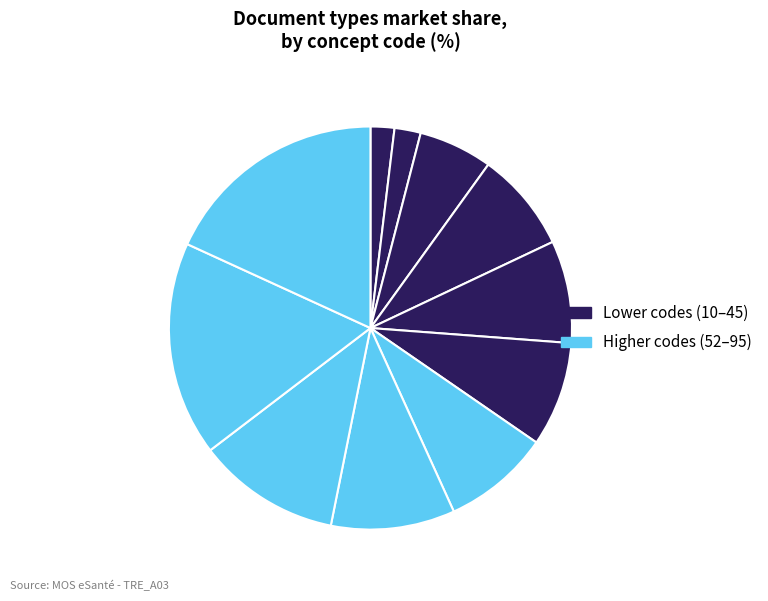

Is there a majority slice in this chart?

No